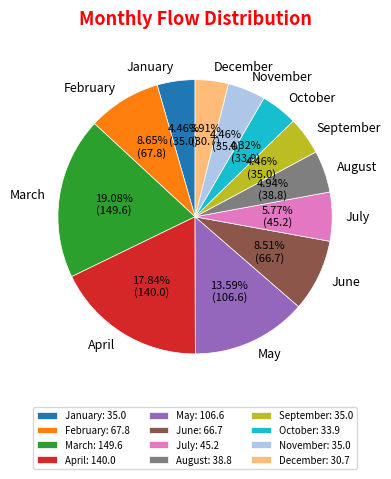

Is there any slice that represents more than half of the pie?

No